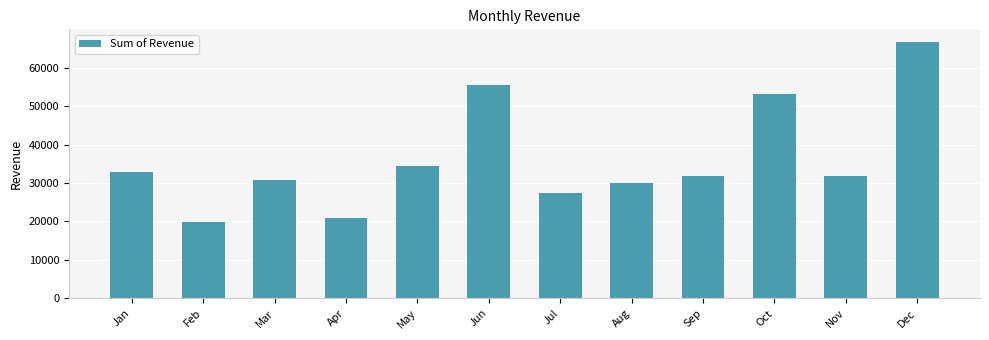

What is the value of the 8th bar from the left?

29921.5